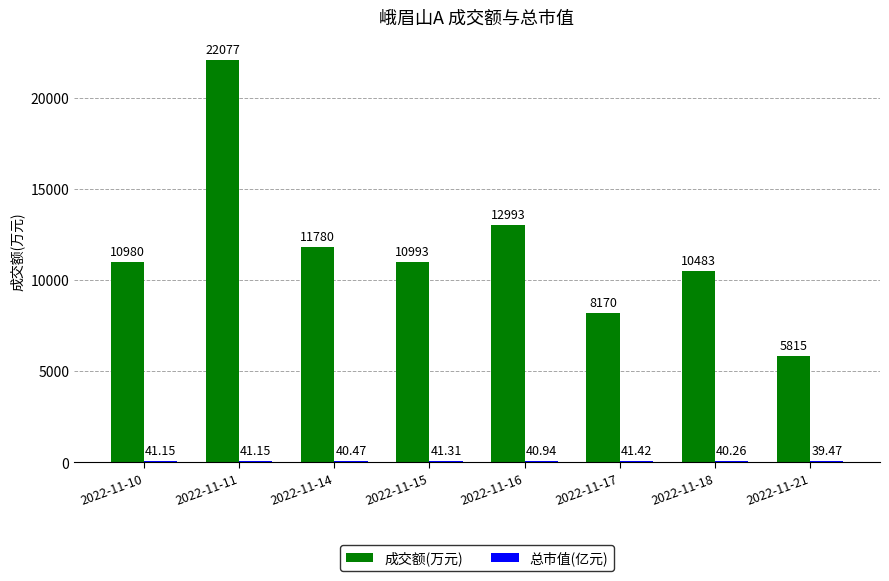

At which category is the sum across all series the highest?

2022-11-11